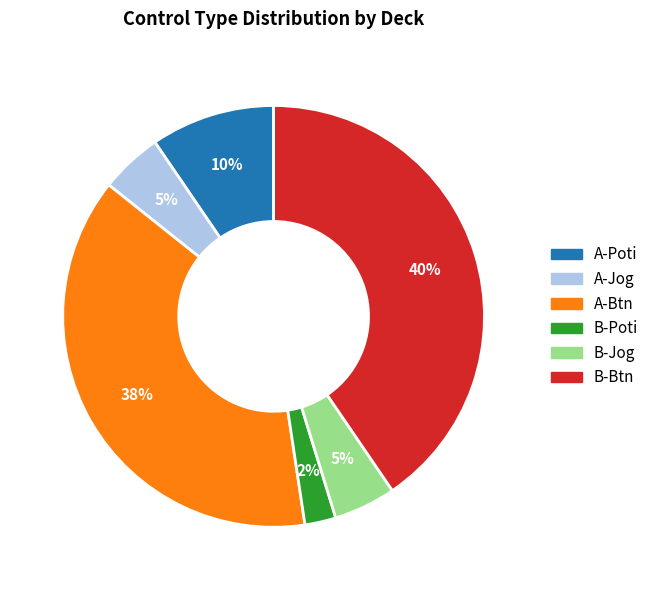

To the nearest percent, what is the average slice percentage?

17%